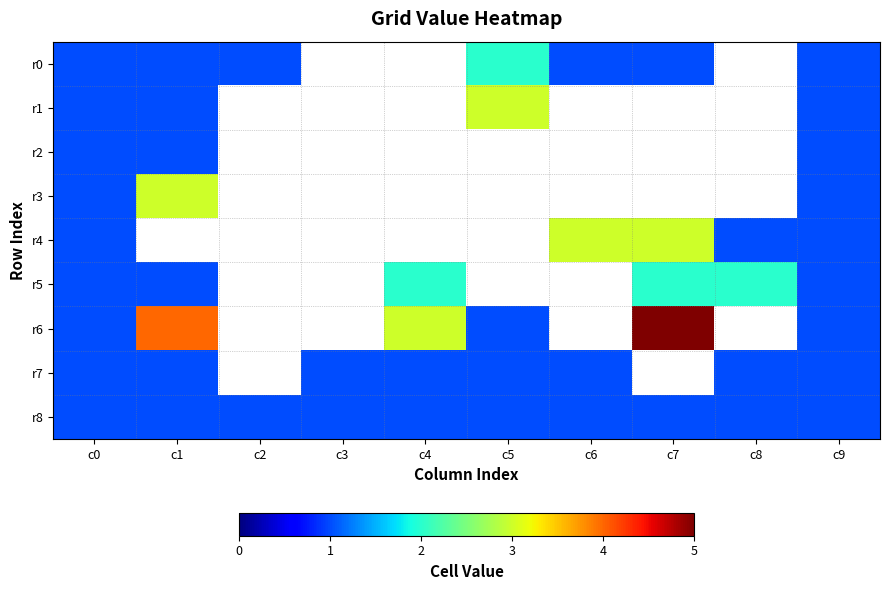

At how many categories does at least one series exceed 4?

1